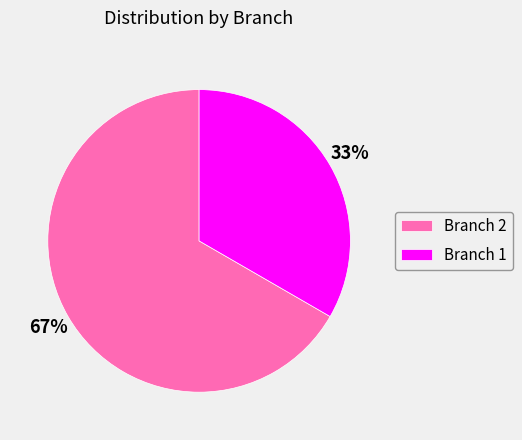

What is the majority slice?

Branch 2